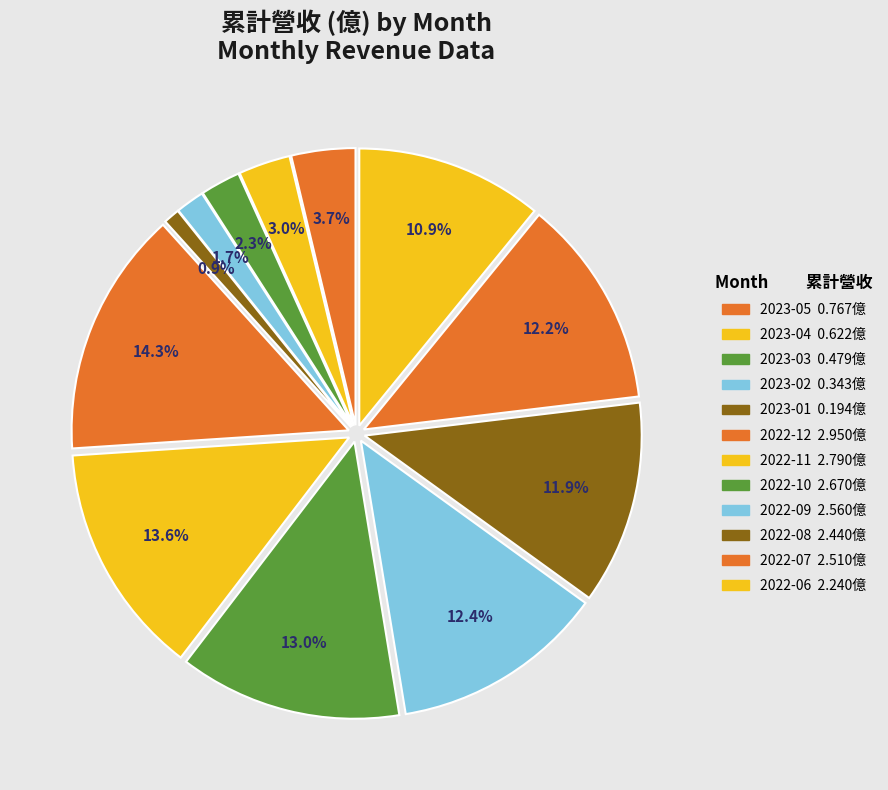

Count the number of slices in the pie.

12